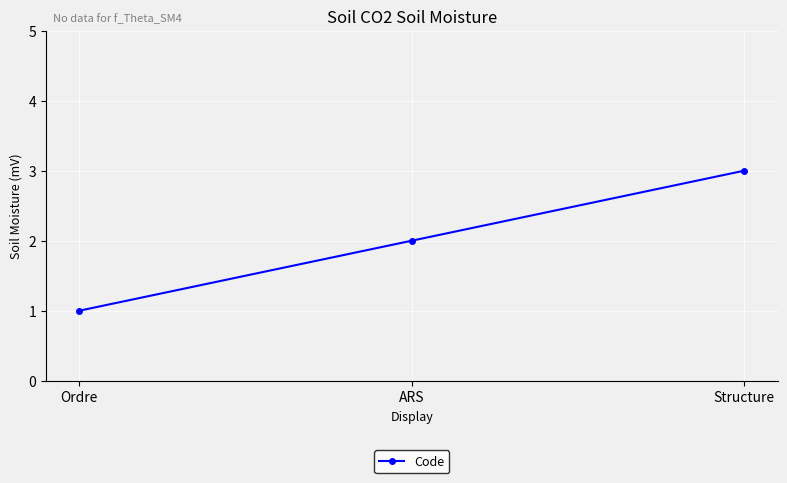

Is it true that the value at ARS is 1?

False